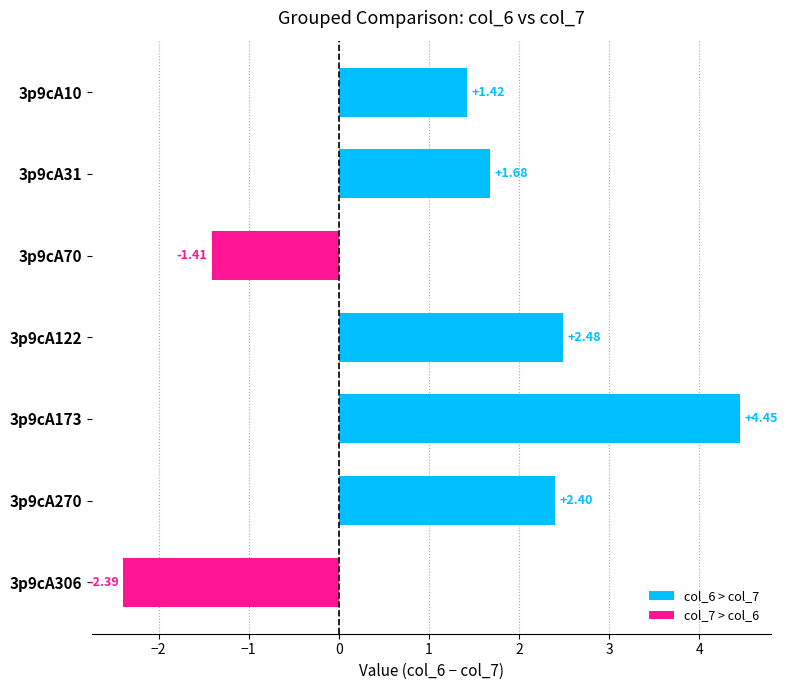

Which category has the highest value across all series?

3p9cA173